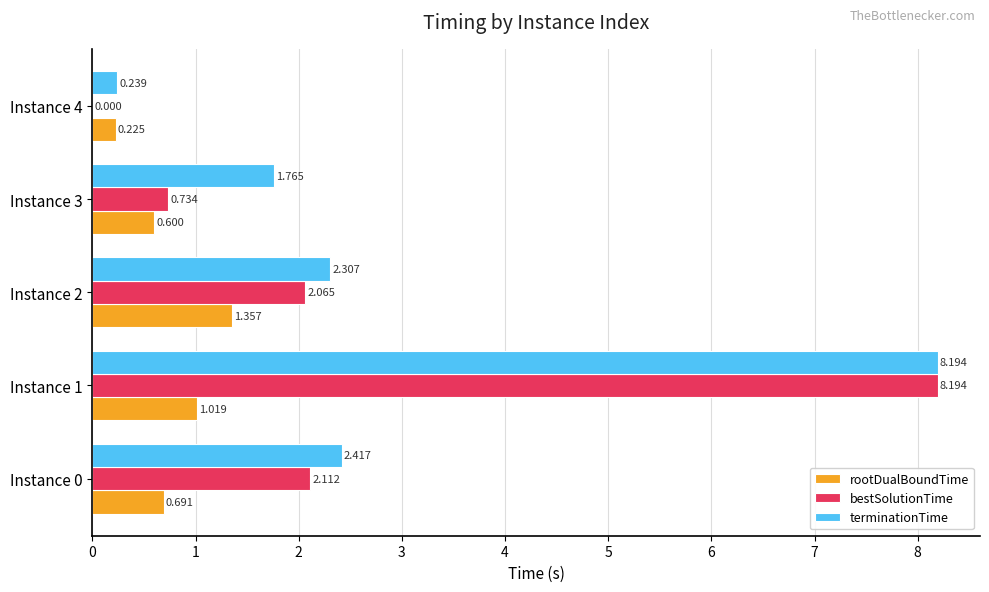

How many data points does each series have?

5